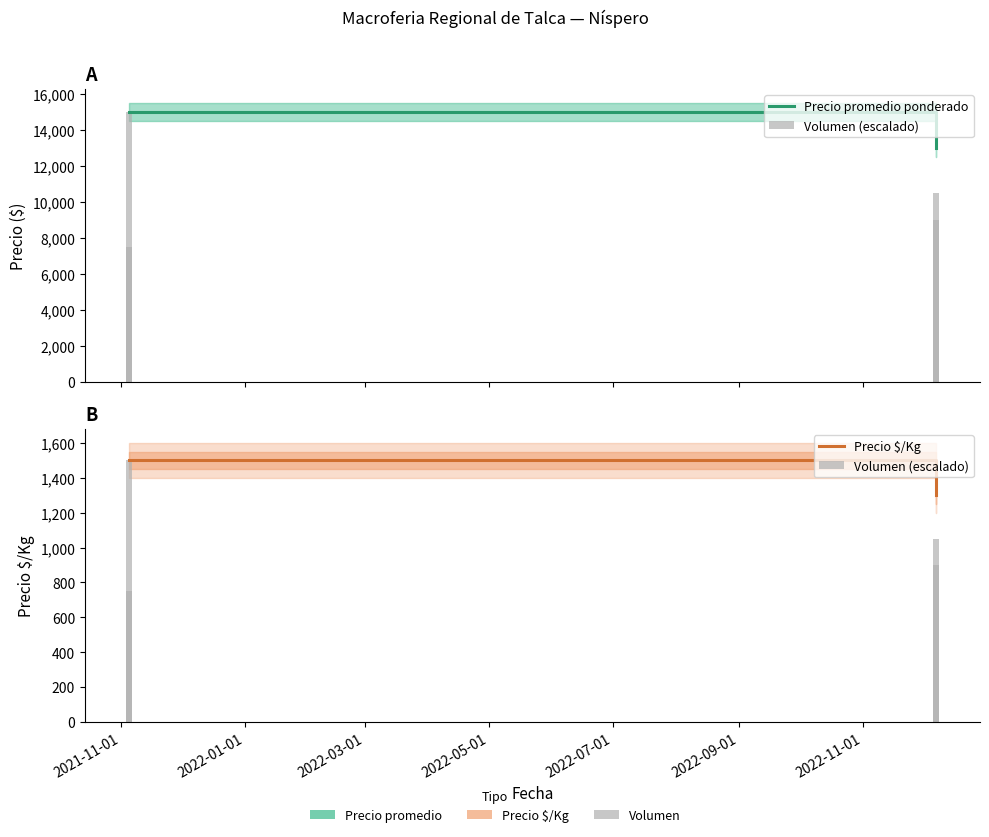

What is the spread (max minus min) of values at 2021-11-01?

13500